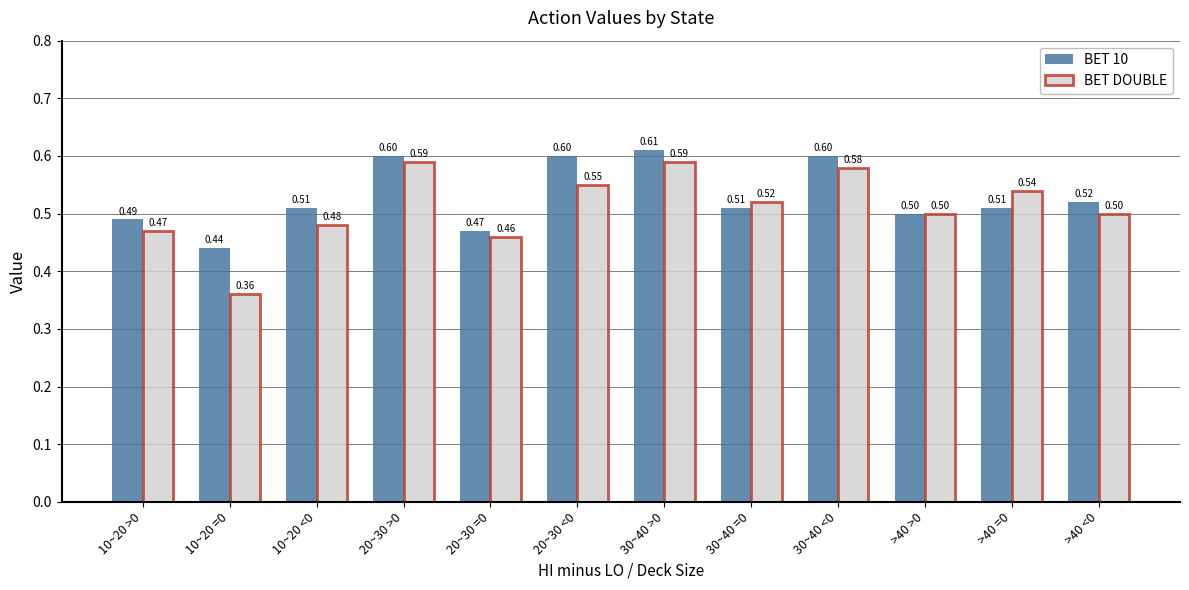

The BET 10 series shows 0.5 at 30~40 =0. True or false?

True